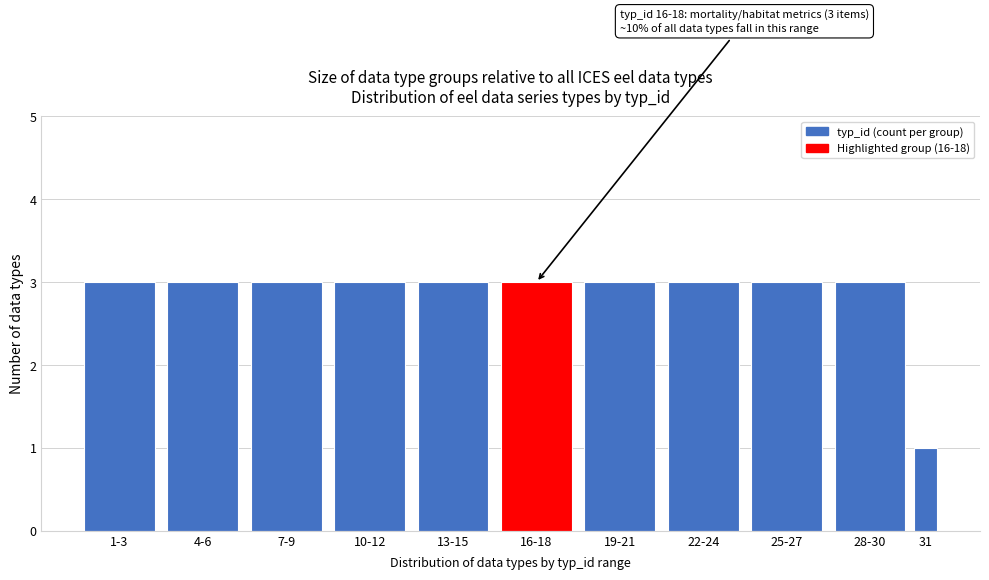

Reading left to right, what are all the values shown in this chart?

3	3	3	3	3	3	3	3	3	3	1